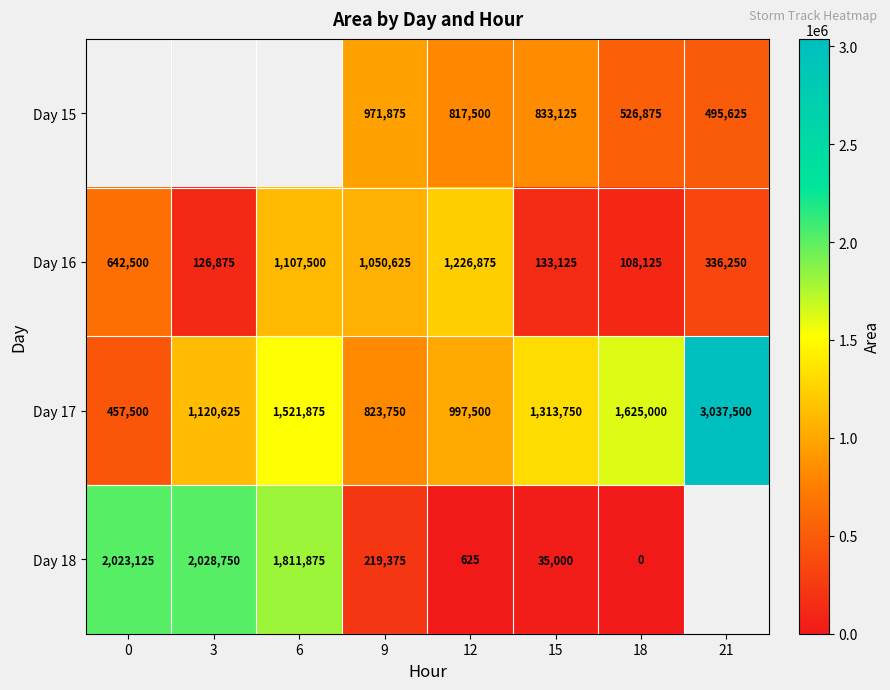

Is the value of Day 17 at 12 greater than the value of Day 18 at 12?

Yes